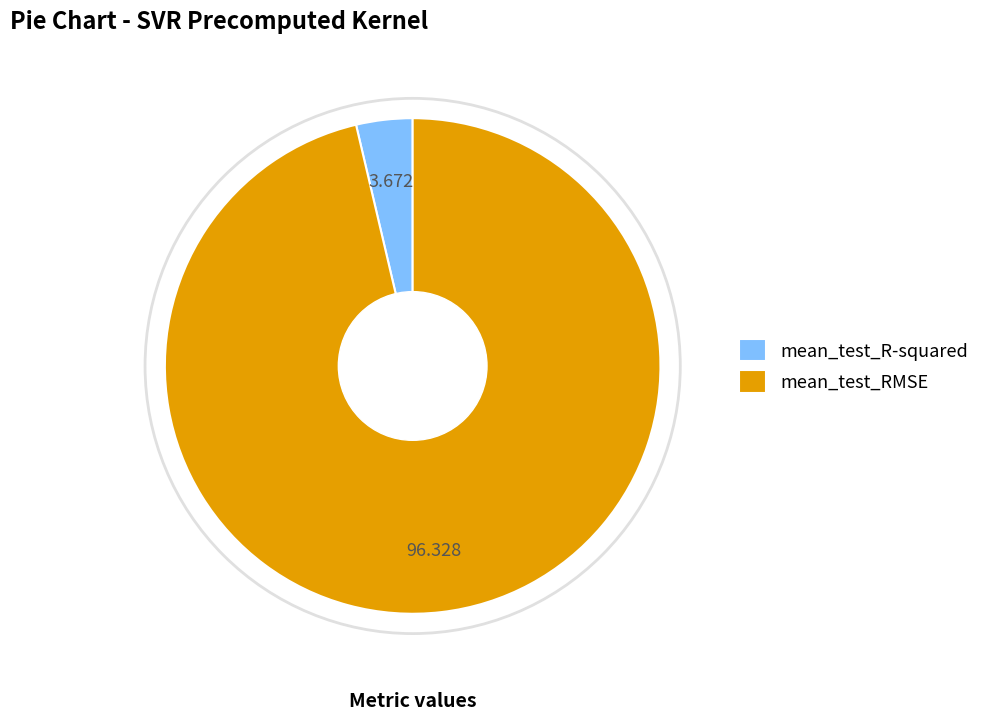

Is the sum of mean_test_R-squared and mean_test_RMSE greater than half?

Yes